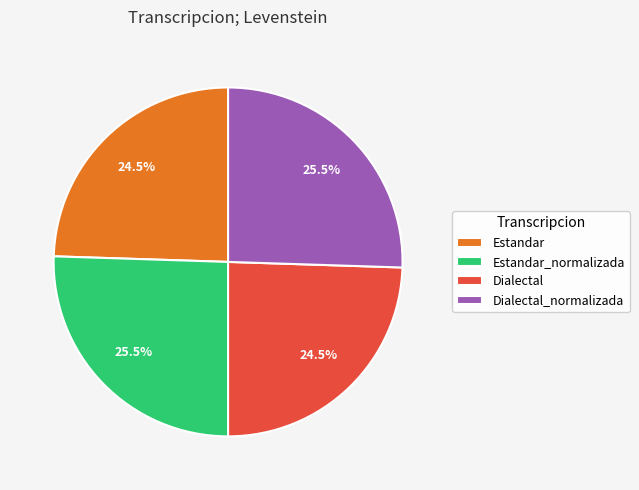

To the nearest percent, what is the difference between the Dialectal and Dialectal_normalizada slice percentages?

1%